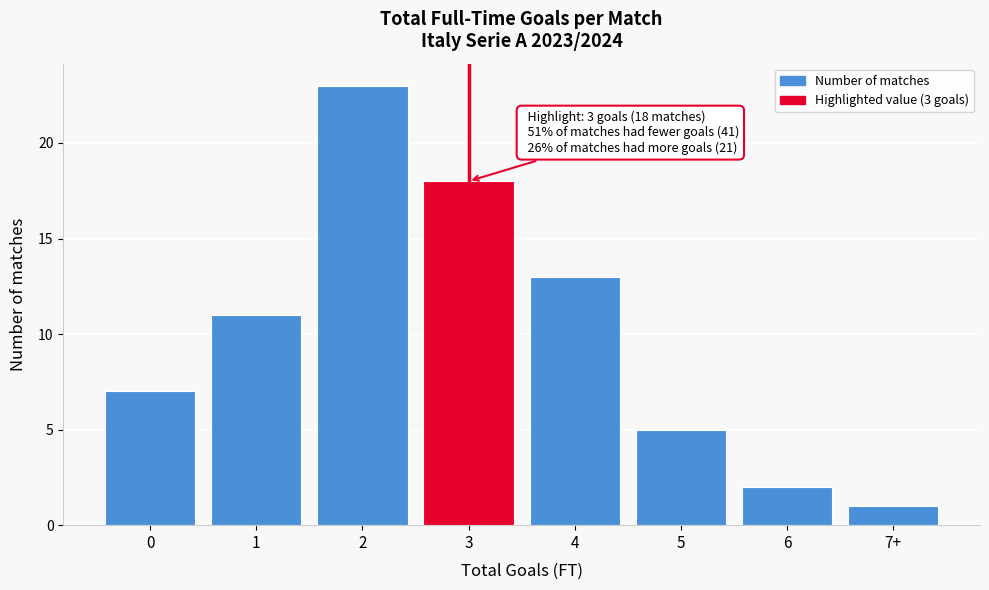

Reading left to right, transcribe all the data shown in this chart.

7	11	23	18	13	5	2	1